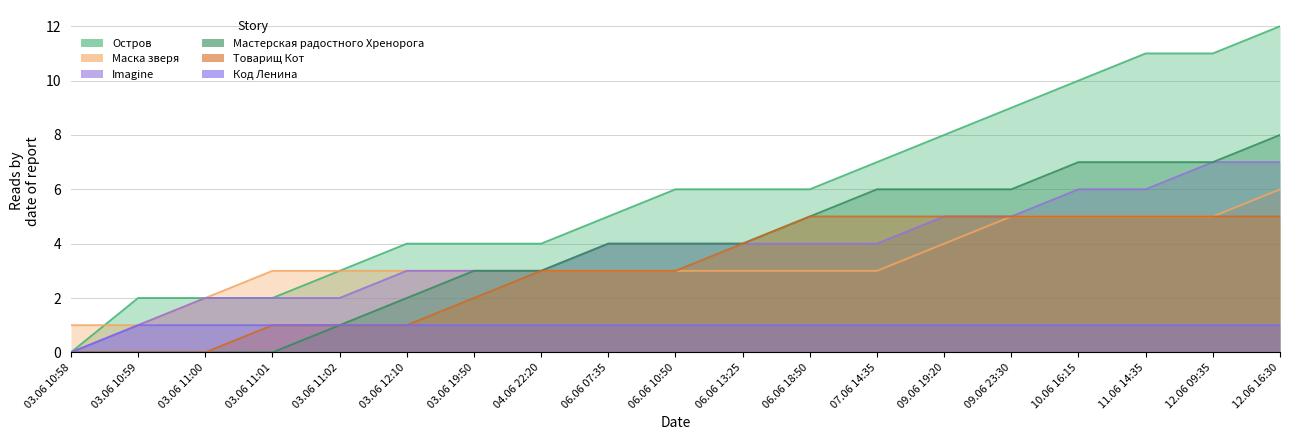

True or false: Код Ленина and Товарищ Кот cross at least once.

False